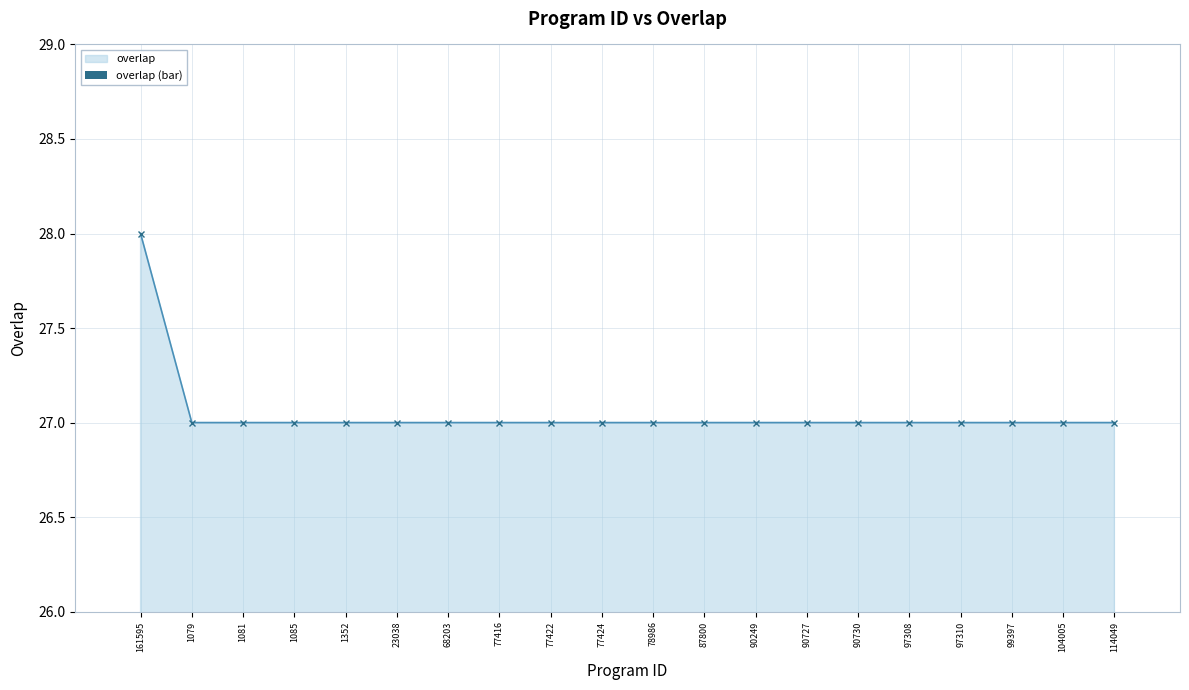

Reading right to left, what are all the values shown in this chart?

27	27	27	27	27	27	27	27	27	27	27	27	27	27	27	27	27	27	27	28